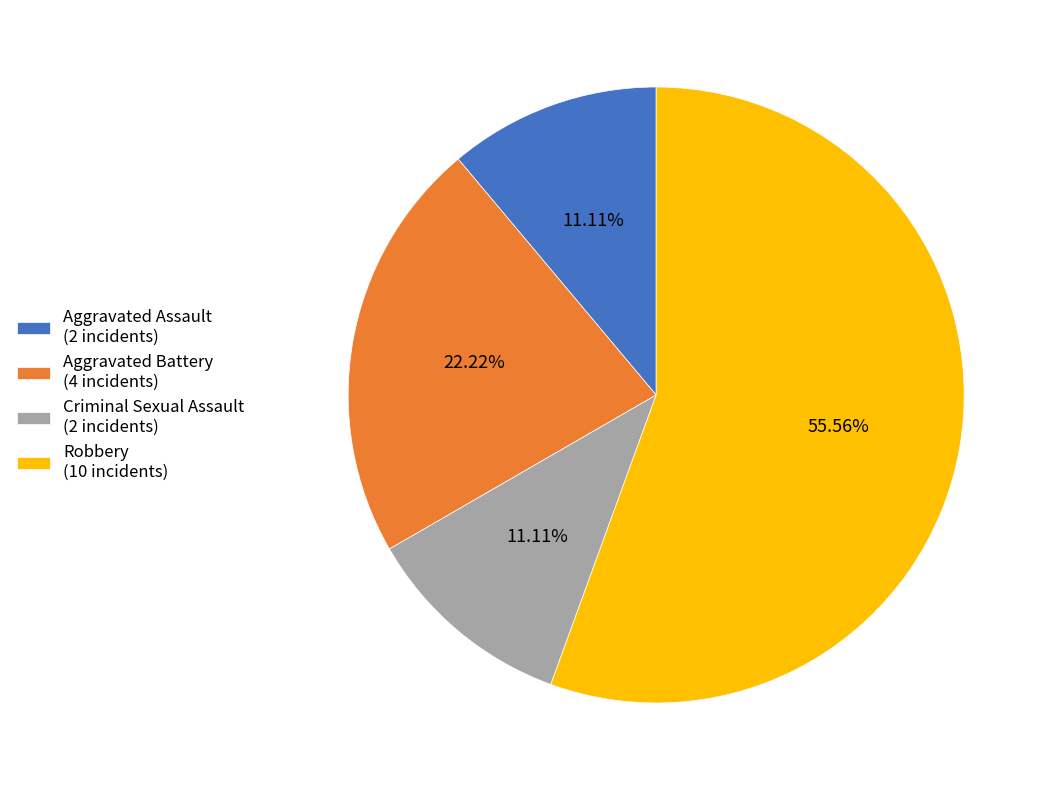

Is it true that Criminal Sexual Assault is 1% of the pie?

False